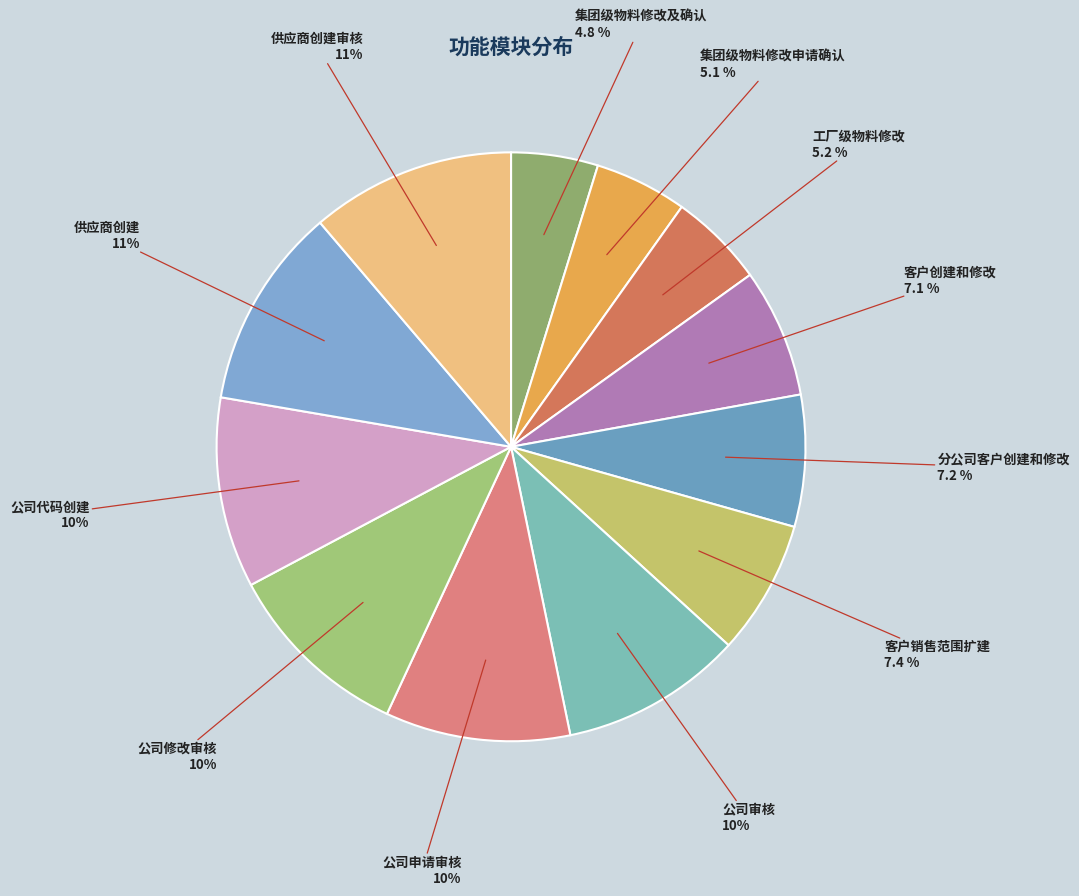

Approximately how many times larger is the value at 客户销售范围扩建 compared to 供应商创建审核?

0.7